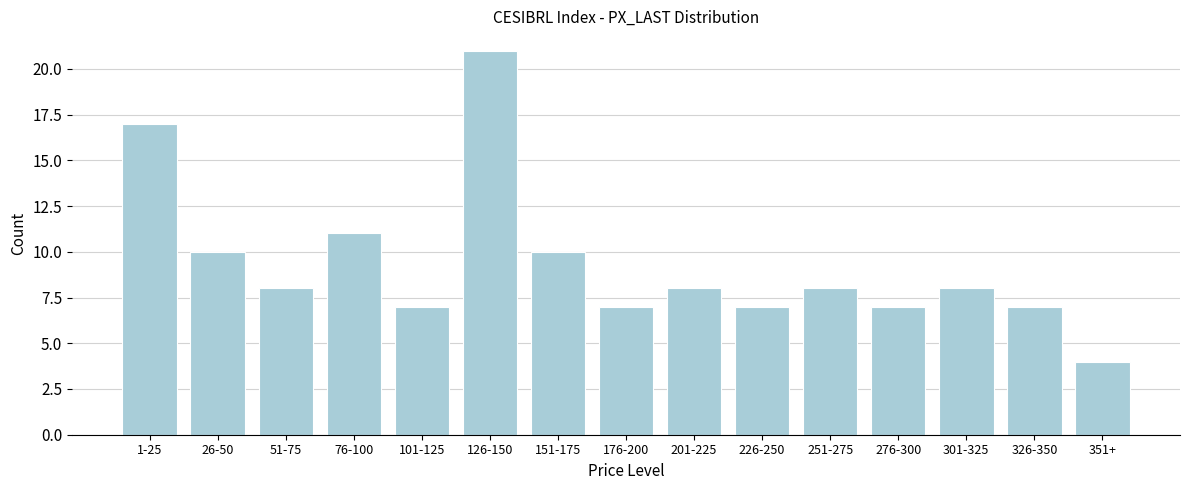

Reading left to right, transcribe all the data shown in this chart.

17	10	8	11	7	21	10	7	8	7	8	7	8	7	4